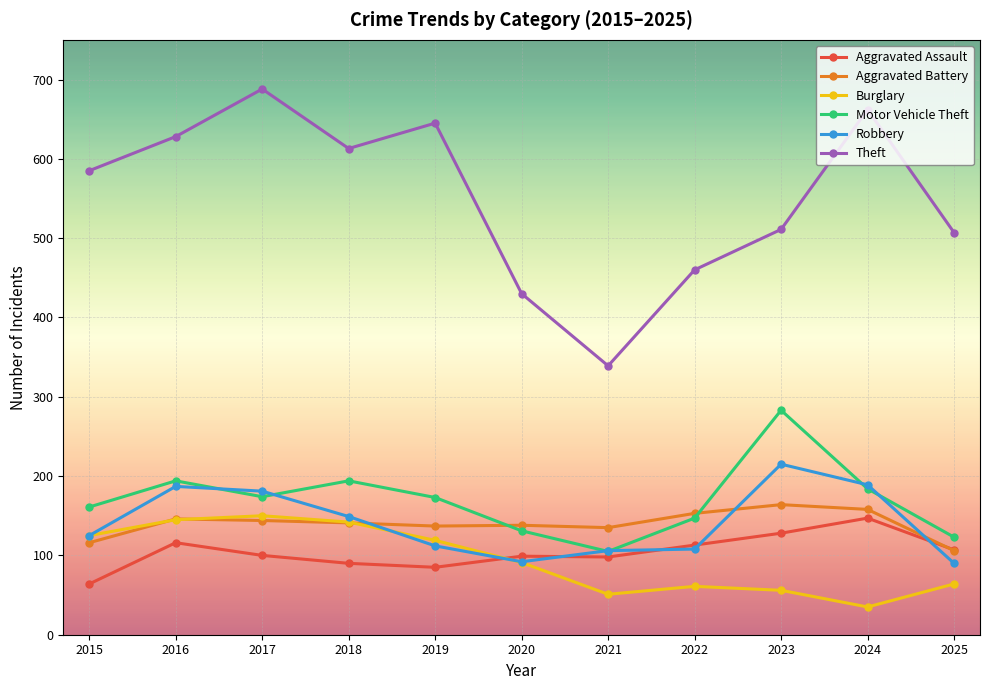

Rank the series at 2023 from highest to lowest value.

Theft, Motor Vehicle Theft, Robbery, Aggravated Battery, Aggravated Assault, Burglary